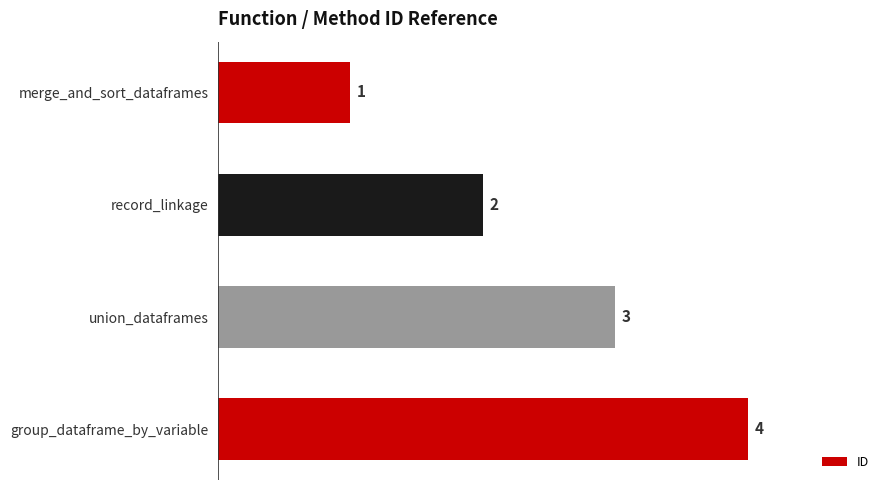

How many bars are there in total?

4